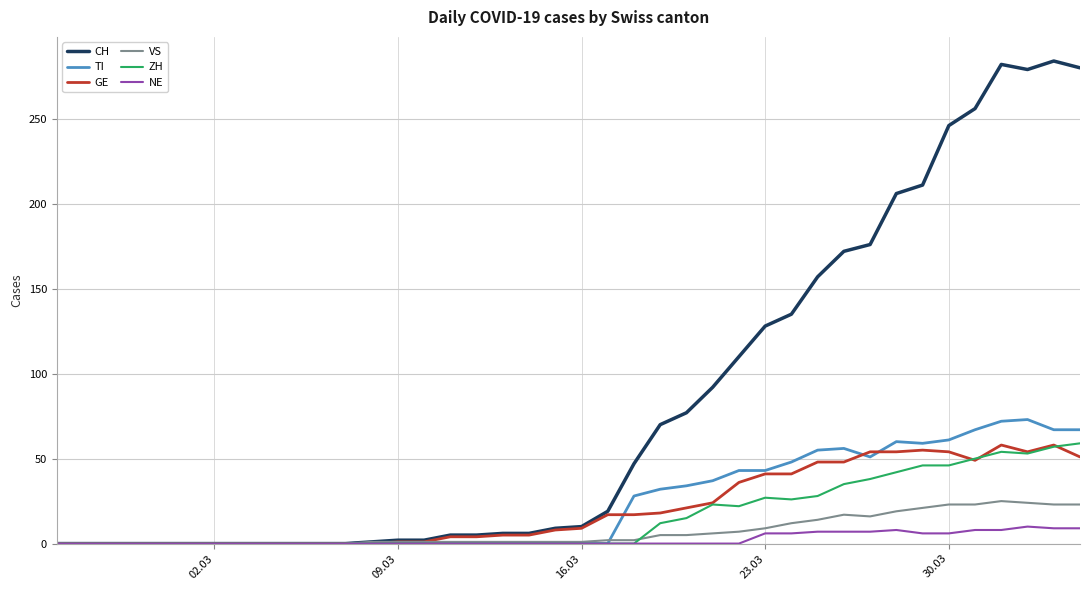

Which series has the widest spread of values?

CH